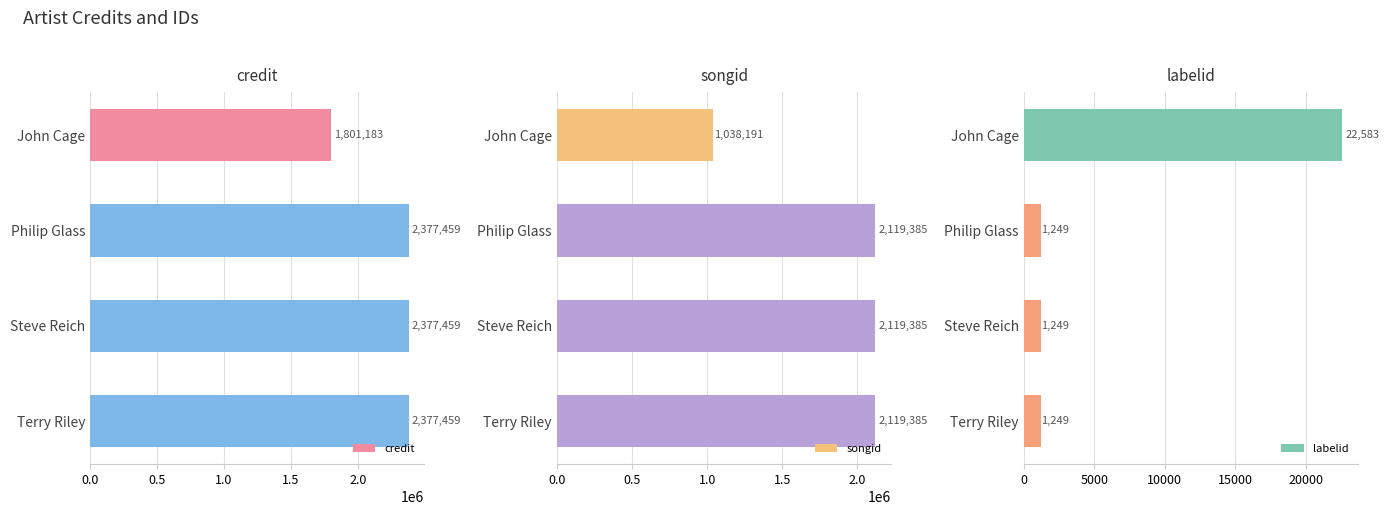

What value does the labelid series have at Terry Riley?

1249